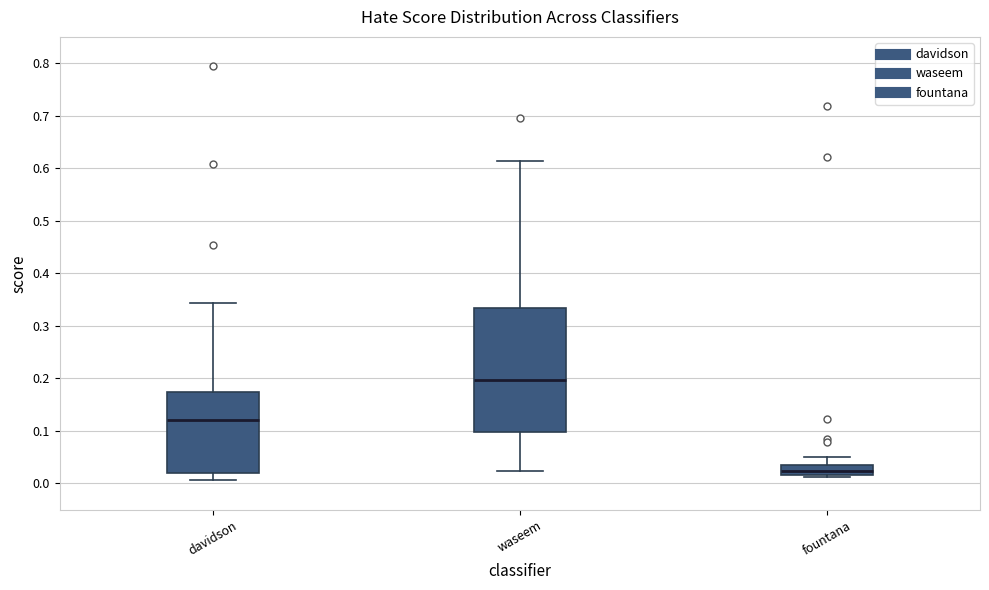

Reading left to right, transcribe this box plot: for each box, give where its median line is, the range the box spans, and where its two whiskers end, as read against the y-axis. The values are not printed on the chart, so give them approximately, as read against the axis.

davidson: median 0.12, box 0.02 to 0.17, whiskers 0.01 to 0.34
waseem: median 0.20, box 0.10 to 0.33, whiskers 0.02 to 0.61
fountana: median 0.02 (inside the box), box 0.02 to 0.04, whiskers 0.01 to 0.05